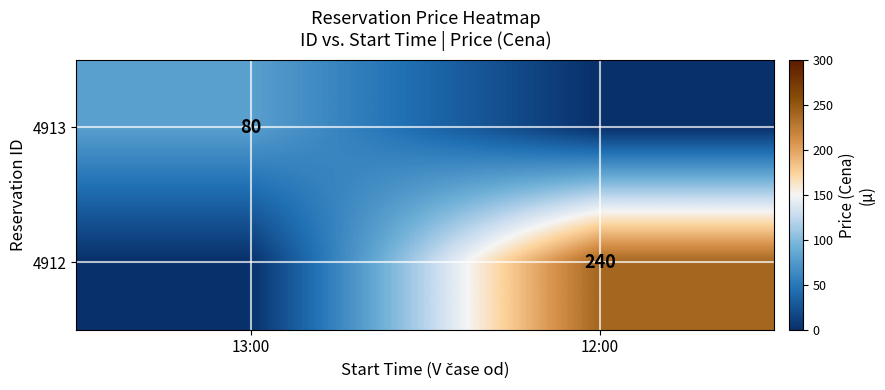

What is the spread (max minus min) of values at 12:00?

240